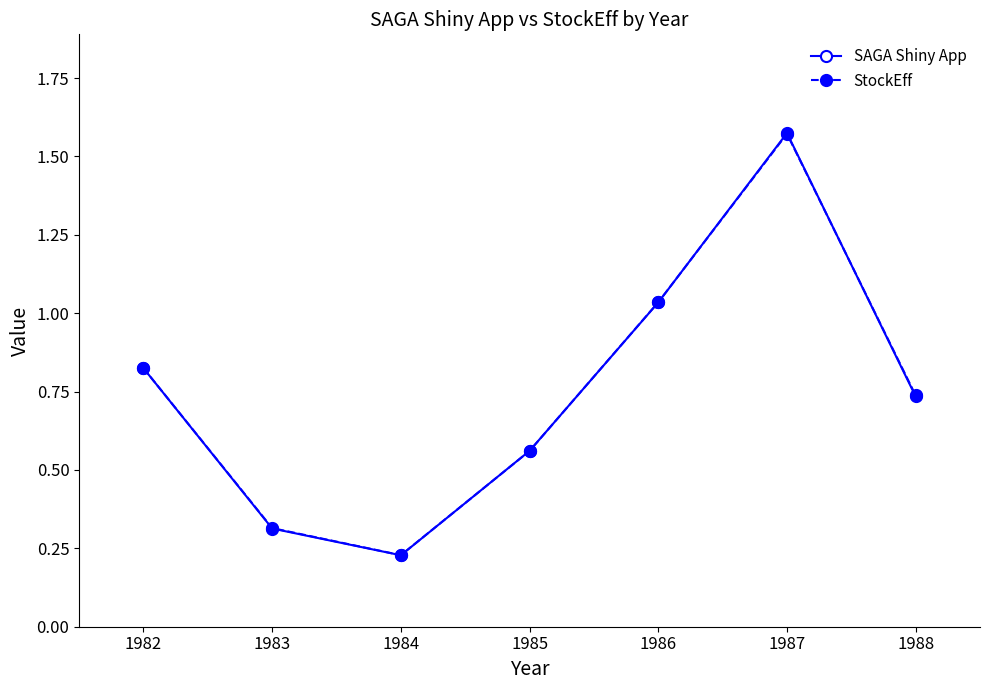

At how many categories does at least one series exceed 1?

2